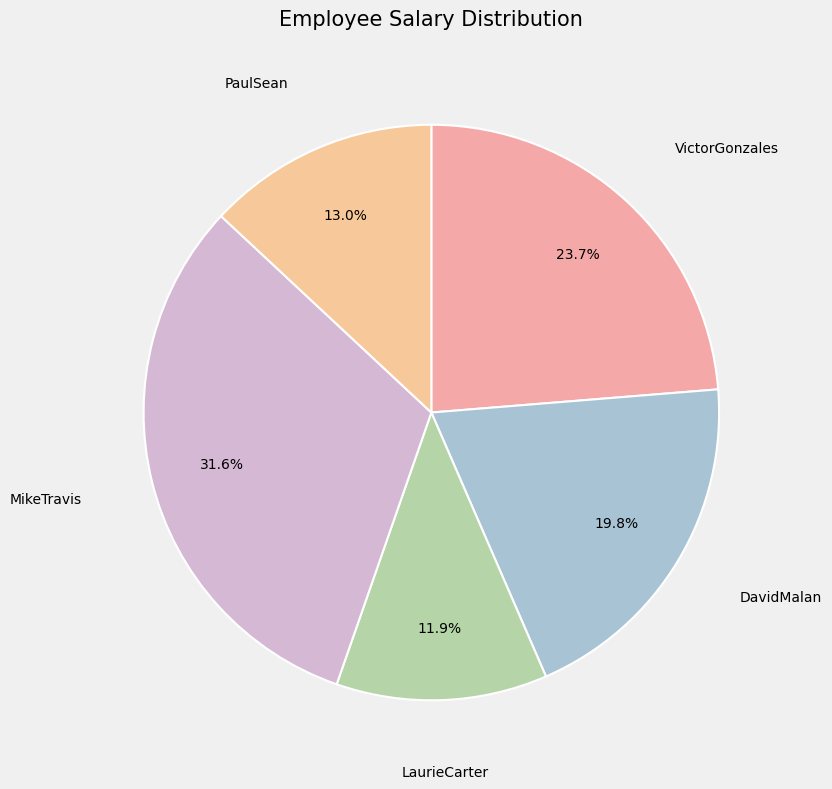

To the nearest percent, what is the combined percentage of MikeTravis and VictorGonzales?

55%